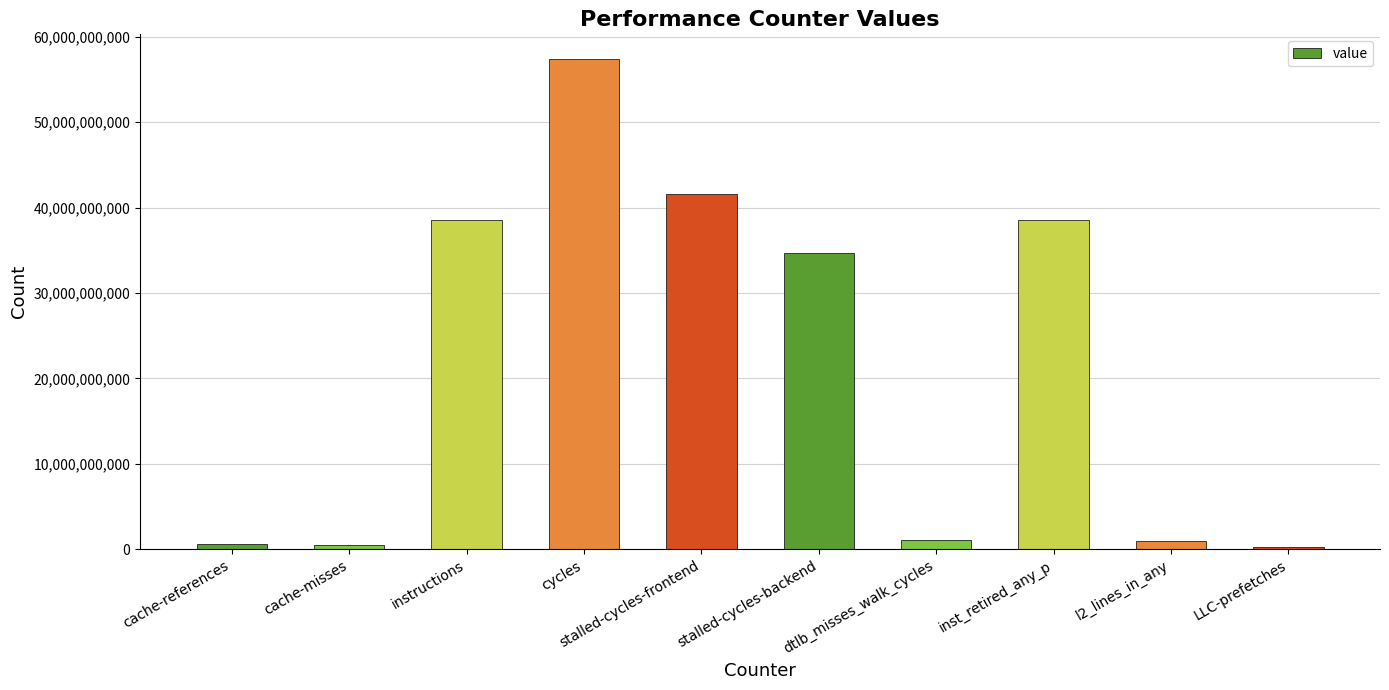

Where is the data nearest to the value 28864755972?

stalled-cycles-backend